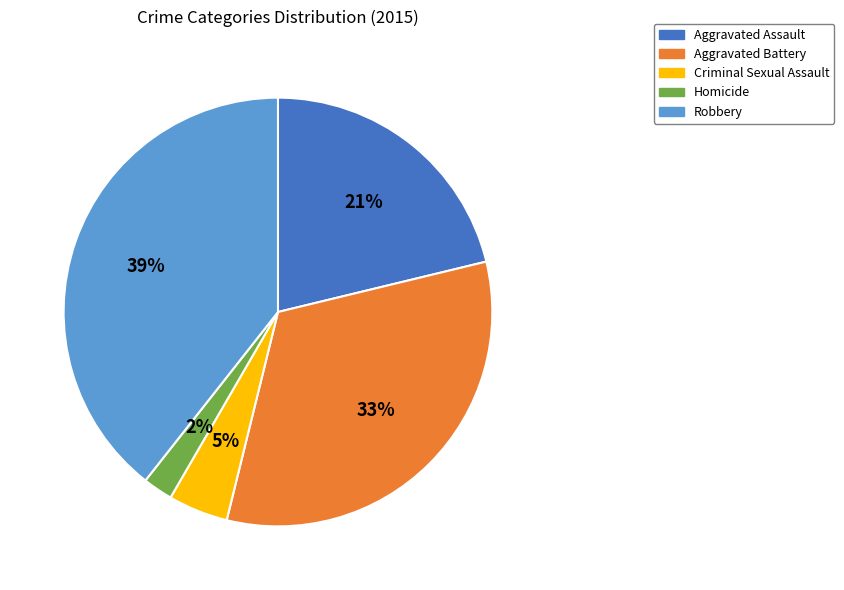

Is there any slice that represents more than half of the pie?

No